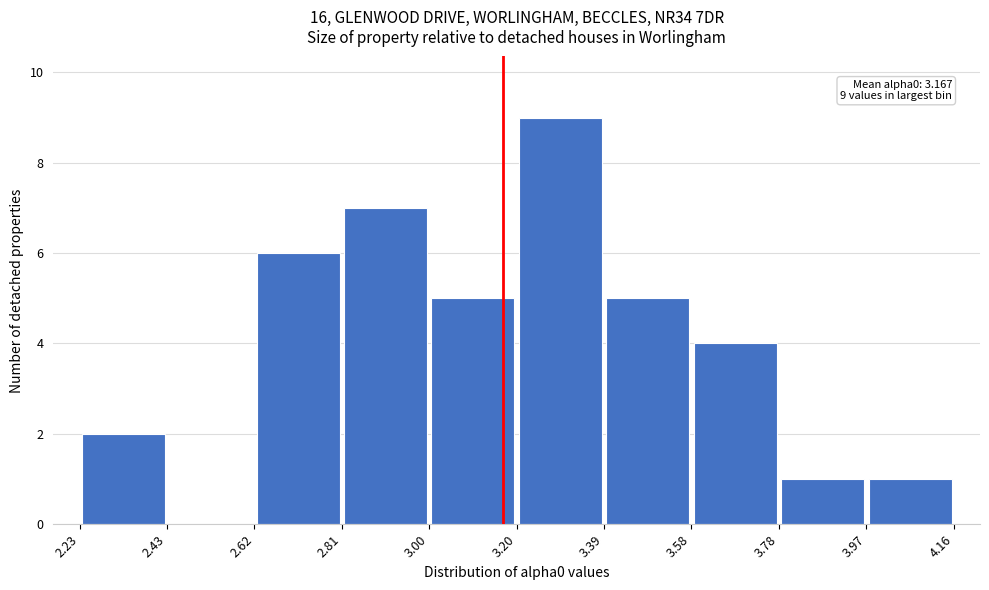

Over which range of the x-axis is the bar tallest?

3.20 to 3.39